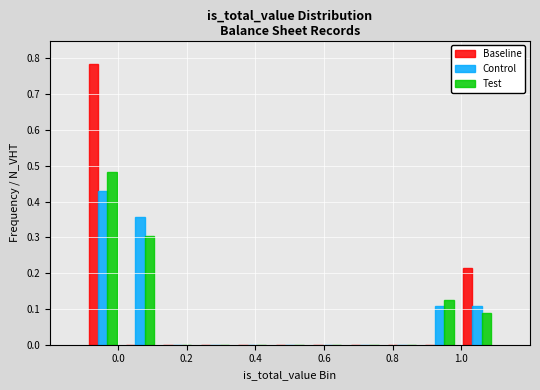

Reading left to right, transcribe this chart: for each range on the x-axis, give the height of each series' bar. Neither the bar edges nor the heights are printed on the chart, so give them approximately, as read against the axes.

-0.10 to 0.00: Baseline=0.79	Control=0.43	Test=0.48
0.00 to 0.12: Baseline=0	Control=0.36	Test=0.30
0.12 to 0.22: Baseline=0	Control=0	Test=0
0.22 to 0.34: Baseline=0	Control=0	Test=0
0.34 to 0.44: Baseline=0	Control=0	Test=0
0.44 to 0.56: Baseline=0	Control=0	Test=0
0.56 to 0.66: Baseline=0	Control=0	Test=0
0.66 to 0.78: Baseline=0	Control=0	Test=0
0.78 to 0.88: Baseline=0	Control=0	Test=0
0.88 to 1.00: Baseline=0	Control=0.11	Test=0.13
1.00 to 1.10: Baseline=0.21	Control=0.11	Test=0.09